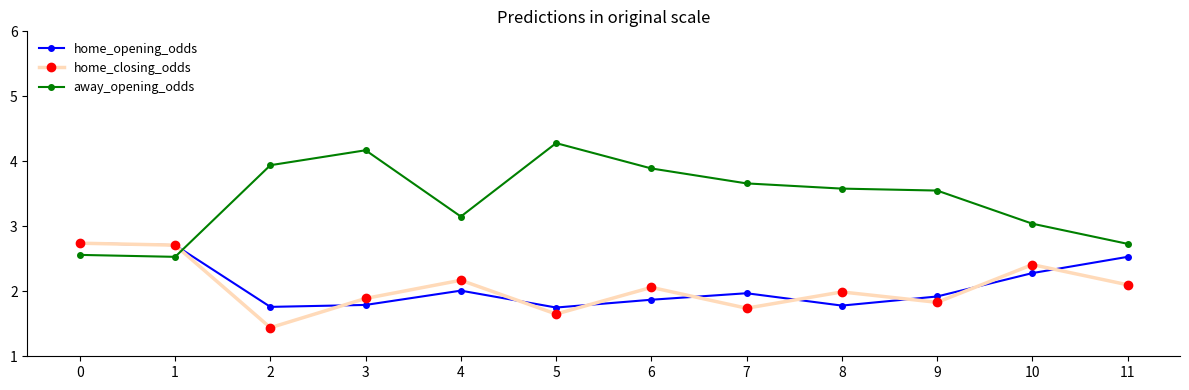

Between 1 and 11, which series saw the biggest shift?

home_closing_odds